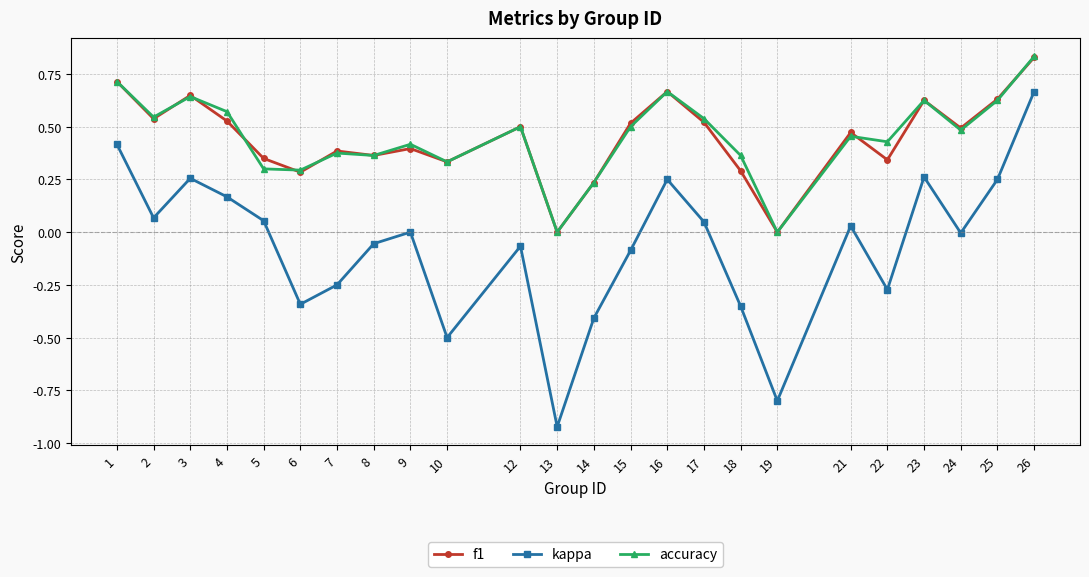

The f1 series shows 0.4 at 1. True or false?

False